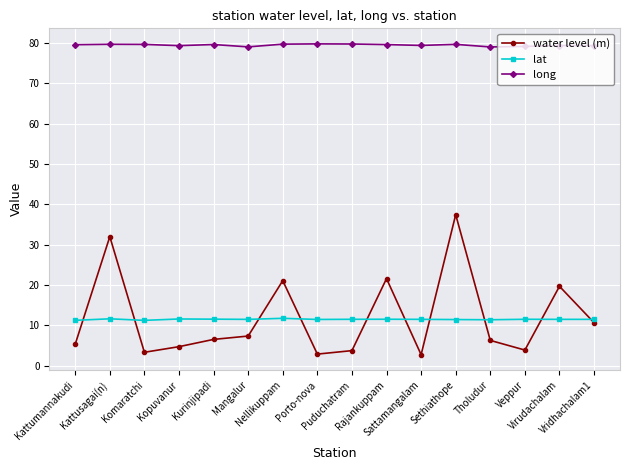

What is the difference between the long values at Kopuvanur and Komaratchi?

0.3